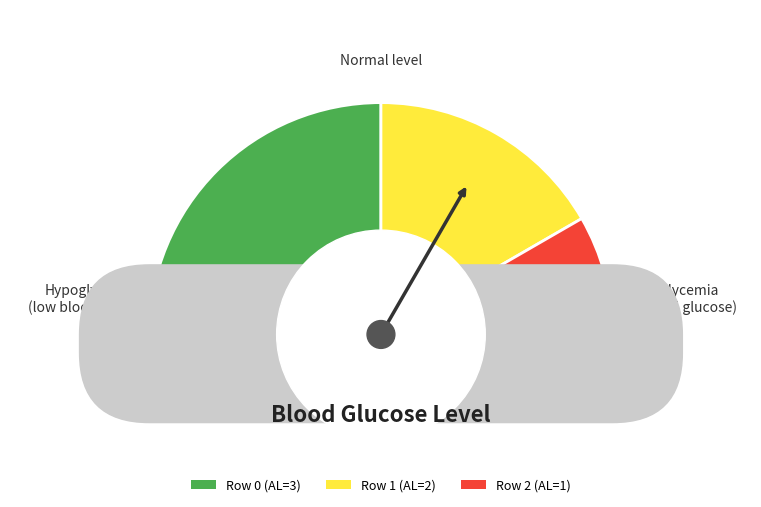

Does any single category account for the majority?

No